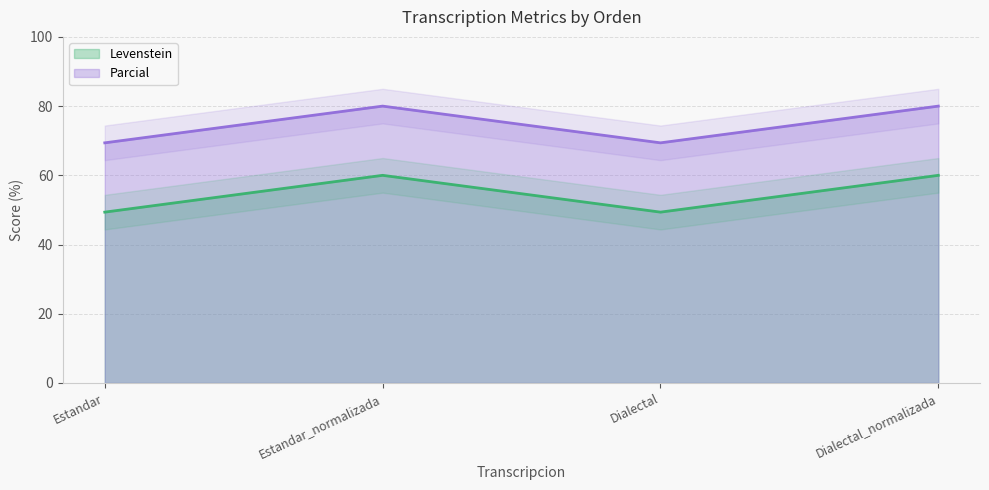

Between Estandar_normalizada and Dialectal, which series saw the biggest shift?

Levenstein